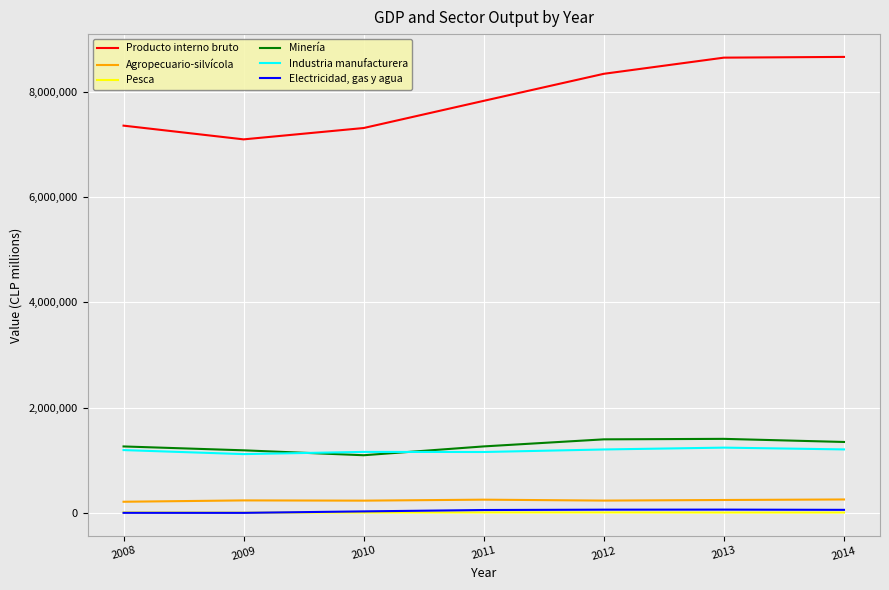

List the series in order of their peak value, lowest first.

Pesca, Electricidad, gas y agua, Agropecuario-silvícola, Industria manufacturera, Minería, Producto interno bruto